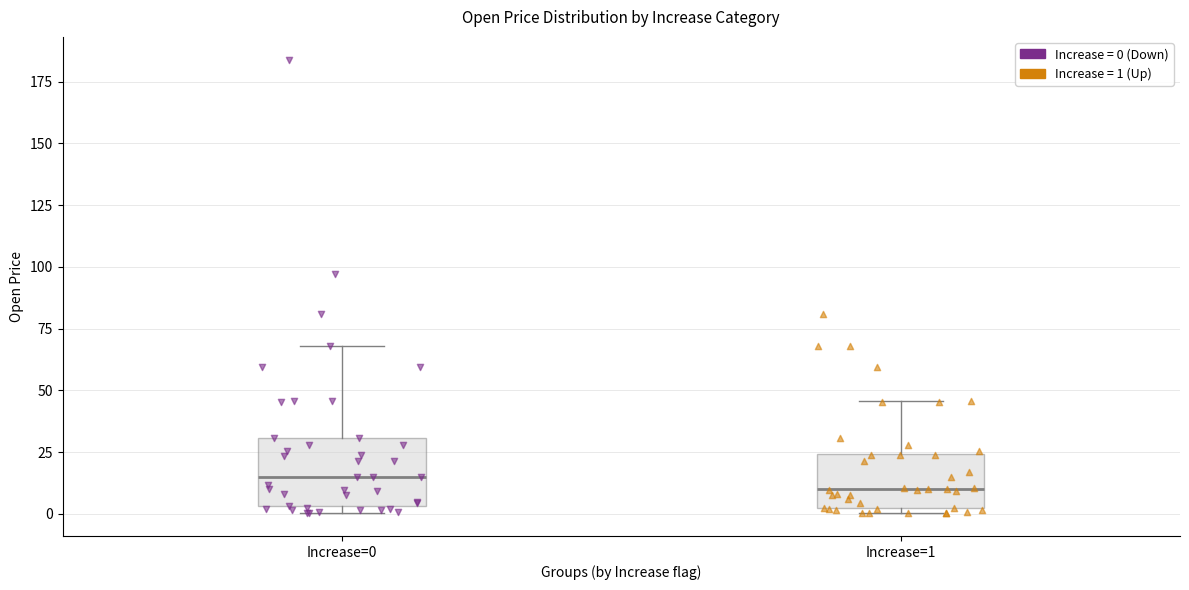

Reading left to right, transcribe this box plot: for each box, give where its median line is, the range the box spans, and where its two whiskers end, as read against the y-axis. The values are not printed on the chart, so give them approximately, as read against the axis.

Increase=0: median 15, box 5 to 30, whiskers 0 to 70
Increase=1: median 10, box 0 to 25, whiskers 0 (just below the box's lower edge) to 45